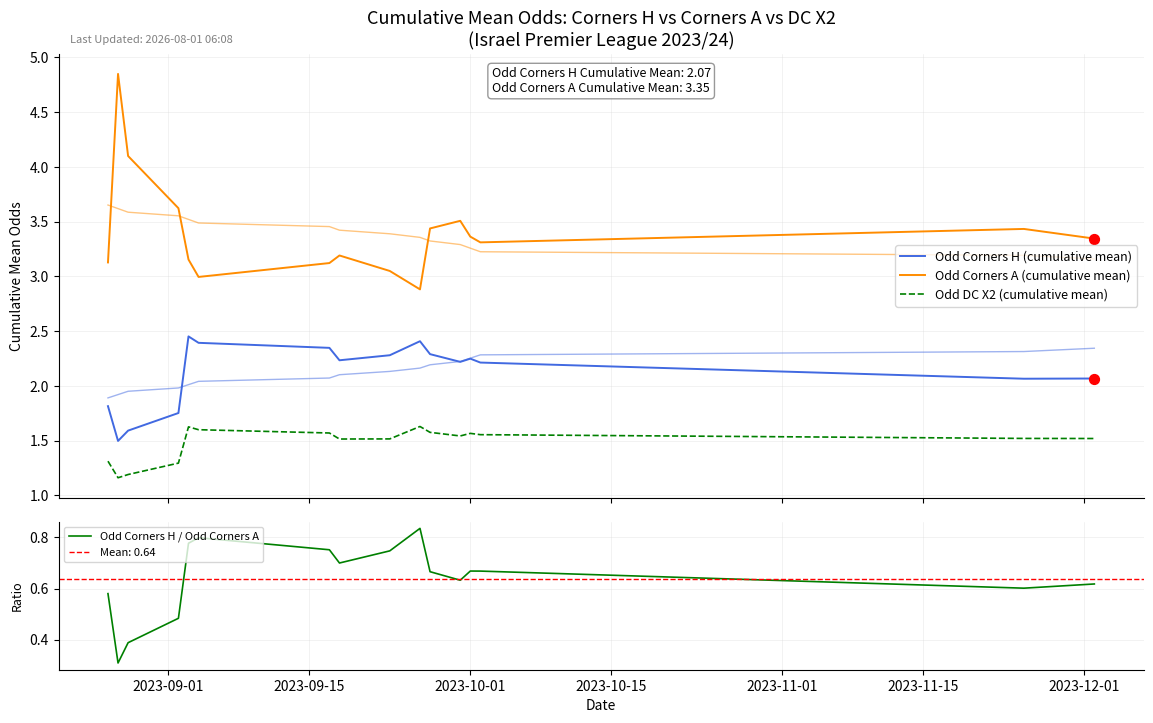

What are all the series names shown in the legend?

Odd Corners H (cumulative mean), Odd Corners A (cumulative mean), Odd DC X2 (cumulative mean), Odd Corners H / Odd Corners A